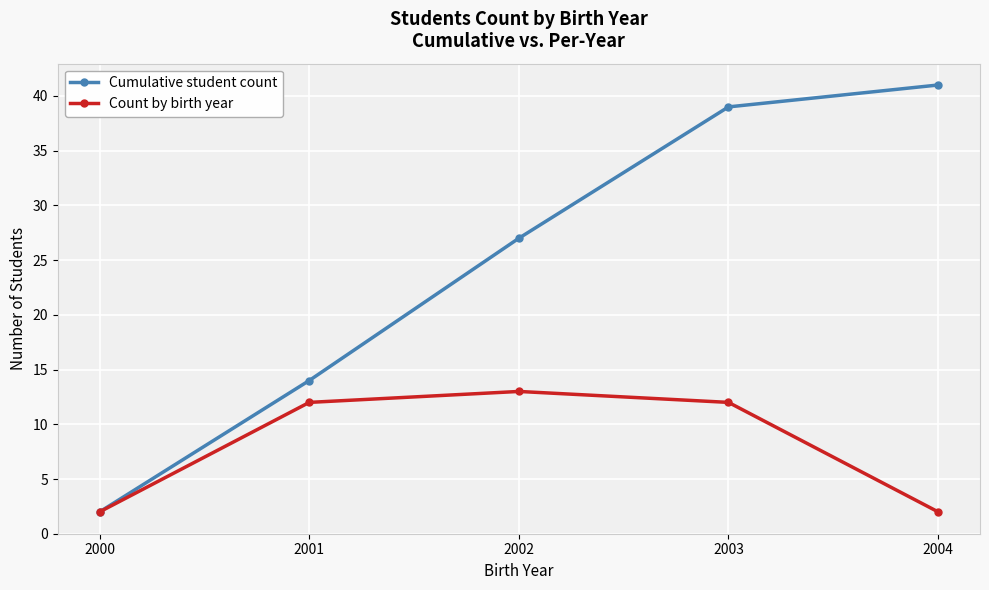

Read the Cumulative student count value at 2002.

27